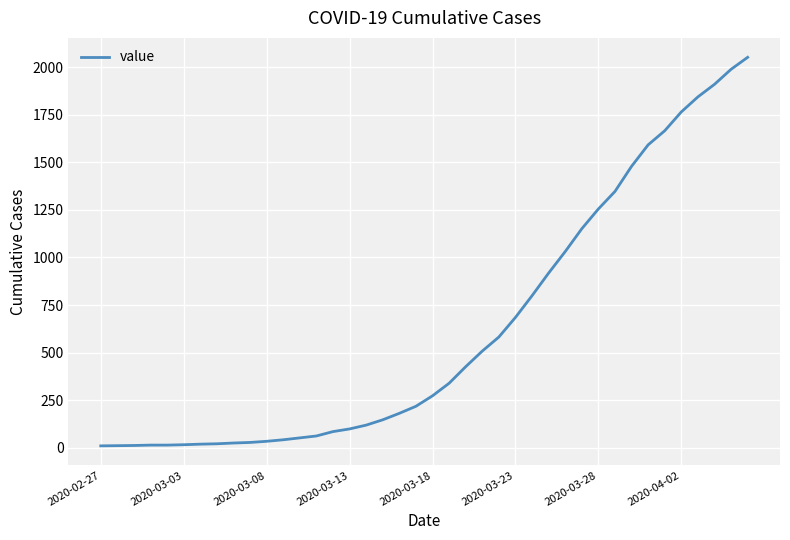

What is the greatest value displayed?

2052